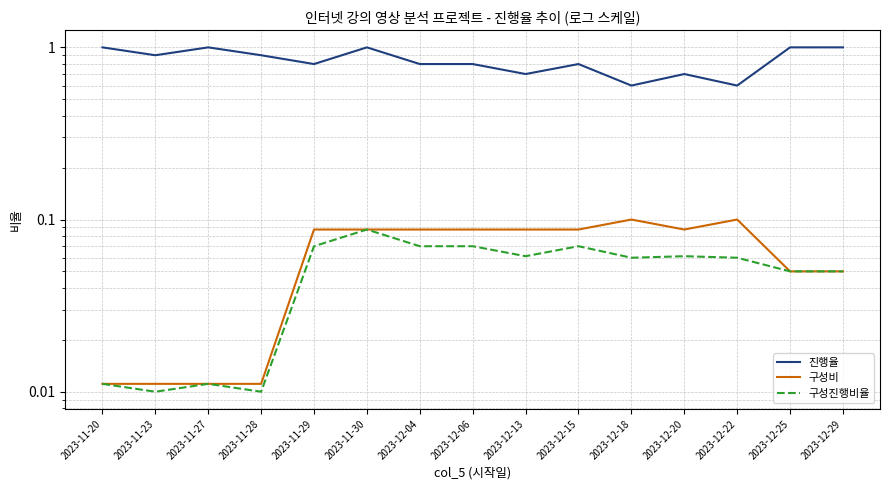

Reading left to right, list all the values displayed in this chart.

진행율: 2023-11-20=1.0	2023-11-23=0.9	2023-11-27=1.0	2023-11-28=0.9	2023-11-29=0.8	2023-11-30=1.0	2023-12-04=0.8	2023-12-06=0.8	2023-12-13=0.7	2023-12-15=0.8	2023-12-18=0.6	2023-12-20=0.7	2023-12-22=0.6	2023-12-25=1.0	2023-12-29=1.0
구성비: 2023-11-20=0.0	2023-11-23=0.0	2023-11-27=0.0	2023-11-28=0.0	2023-11-29=0.1	2023-11-30=0.1	2023-12-04=0.1	2023-12-06=0.1	2023-12-13=0.1	2023-12-15=0.1	2023-12-18=0.1	2023-12-20=0.1	2023-12-22=0.1	2023-12-25=0.1	2023-12-29=0.1
구성진행비율: 2023-11-20=0.0	2023-11-23=0.0	2023-11-27=0.0	2023-11-28=0.0	2023-11-29=0.1	2023-11-30=0.1	2023-12-04=0.1	2023-12-06=0.1	2023-12-13=0.1	2023-12-15=0.1	2023-12-18=0.1	2023-12-20=0.1	2023-12-22=0.1	2023-12-25=0.1	2023-12-29=0.1